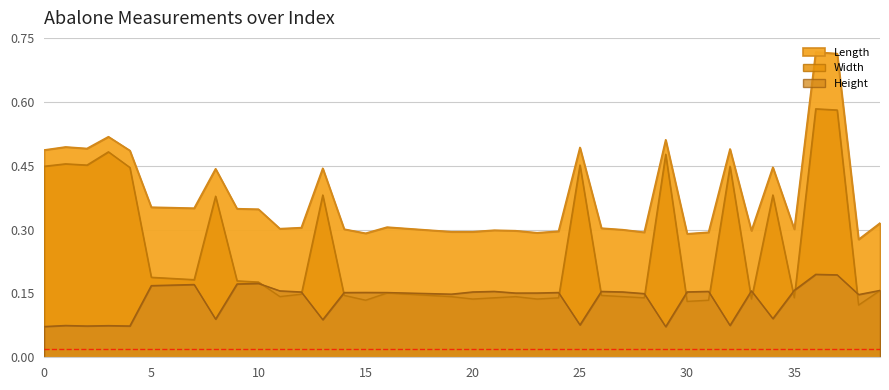

How many interior local peaks does the Width series have?

11